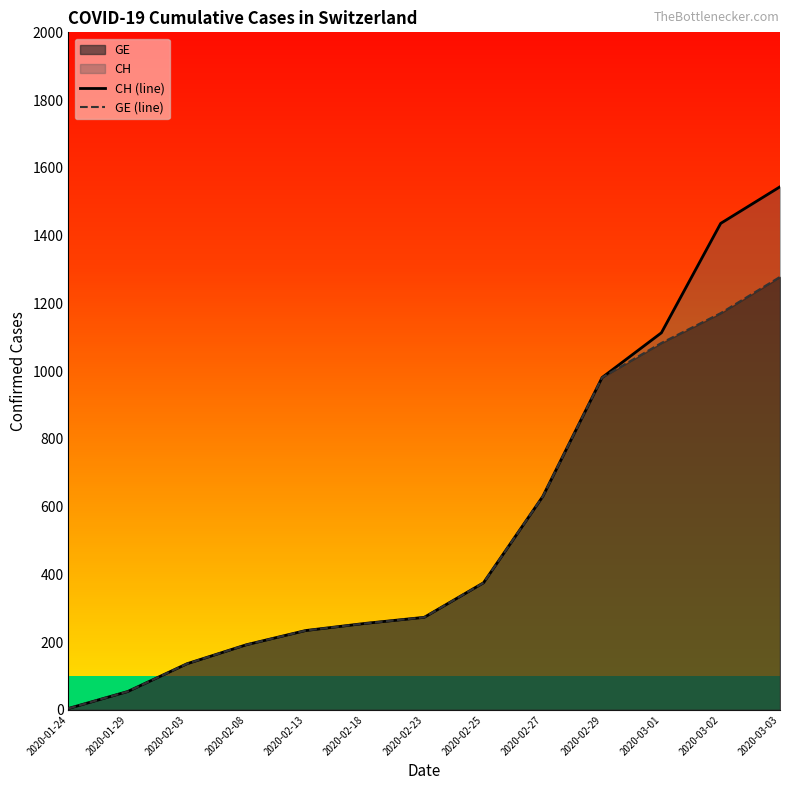

What is the label of the 13th point from the left?

2020-03-03